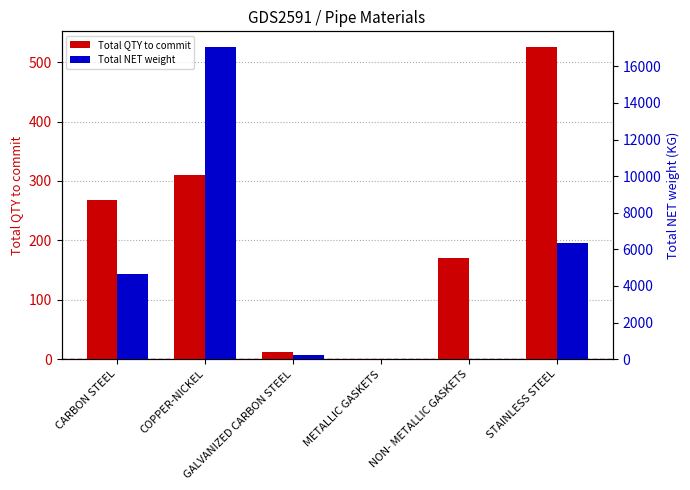

What is the sum of the Total NET weight values at METALLIC GASKETS and GALVANIZED CARBON STEEL?

214.5